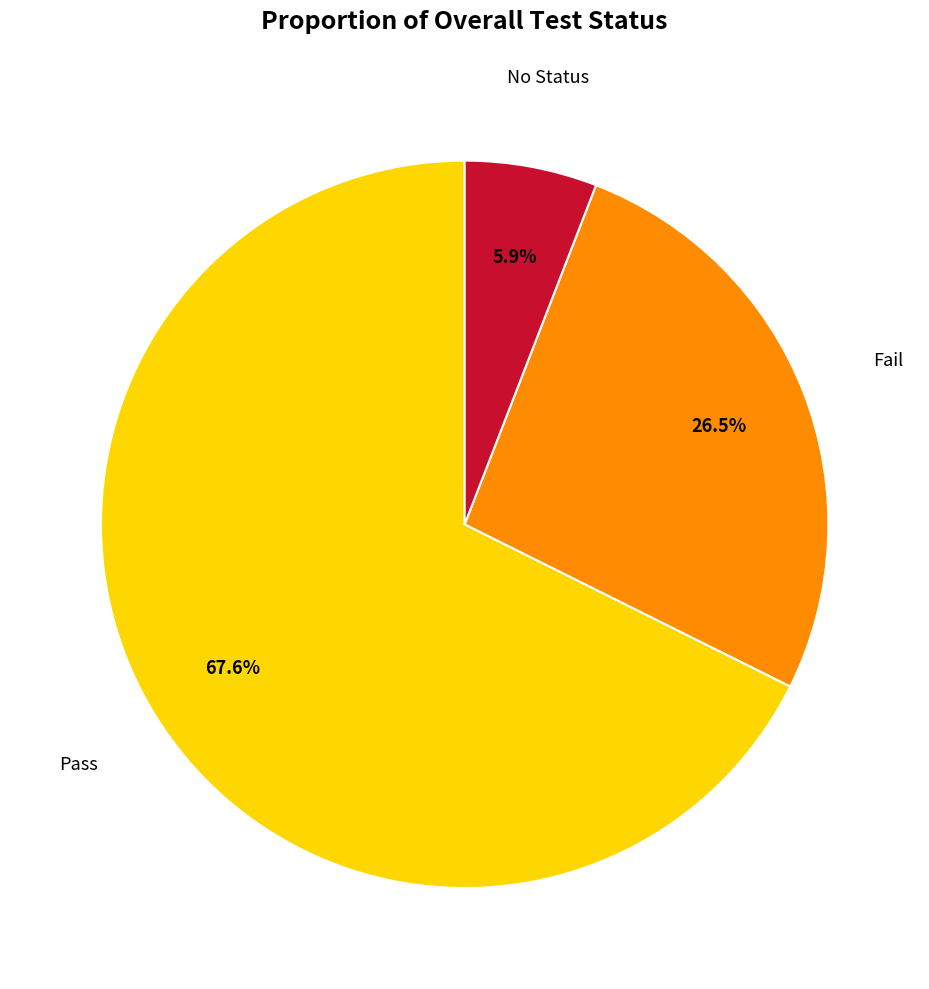

Is there any slice that represents more than half of the pie?

Yes